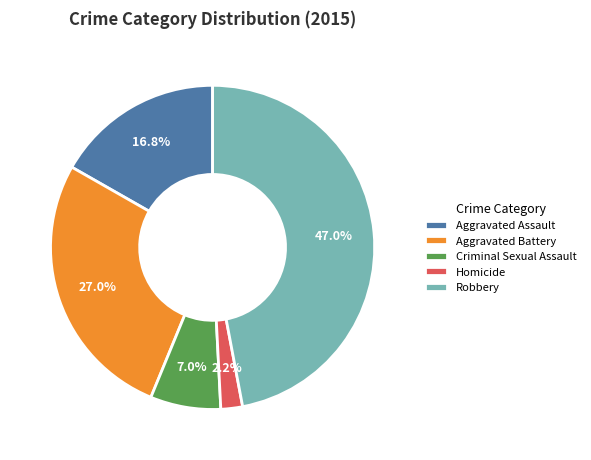

True or false: Aggravated Assault accounts for 17% of the total.

True